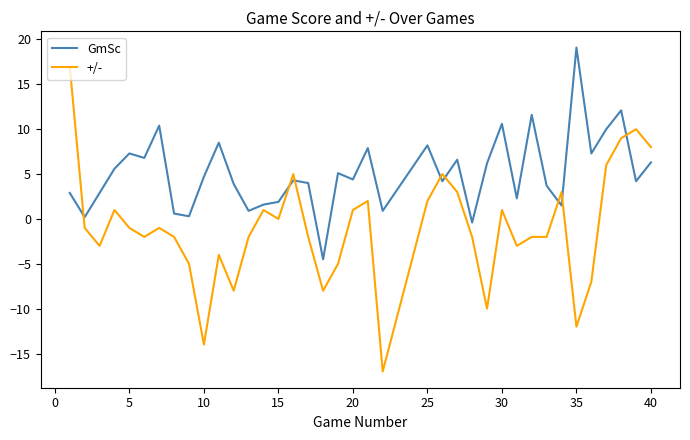

Which series has the largest total across all categories?

GmSc